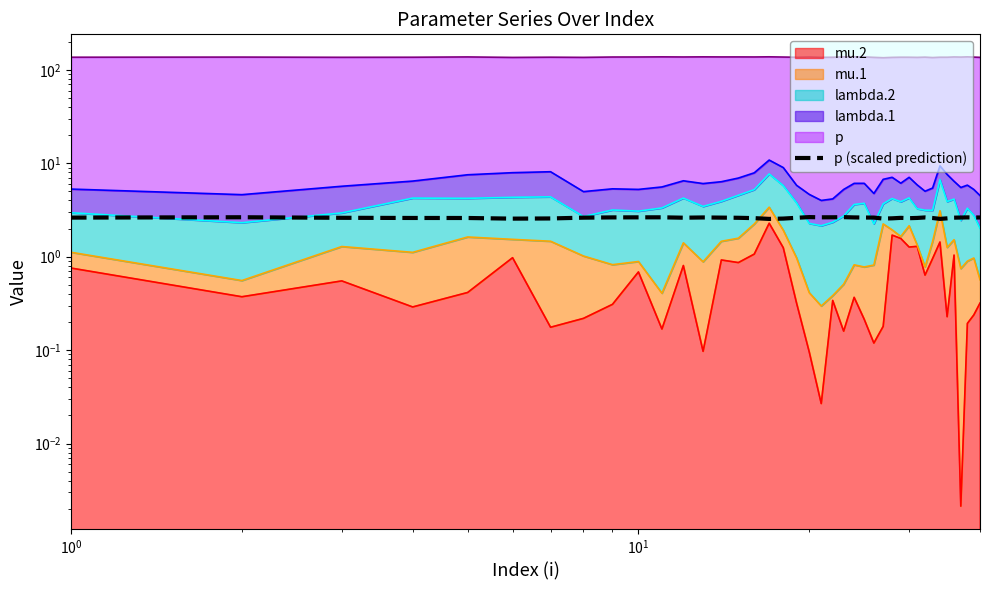

Is it true that the value at 15 is 1.1?

False